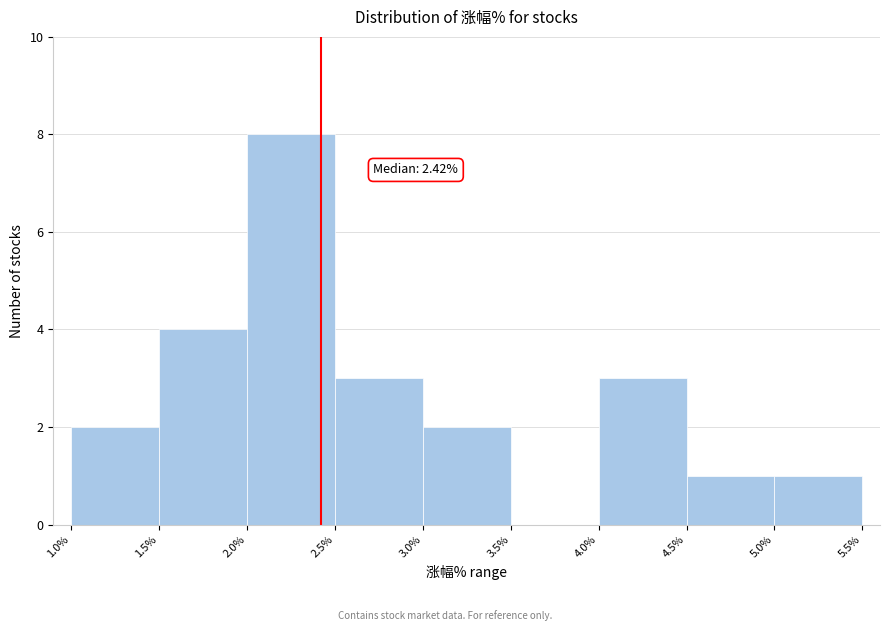

Over which range of the x-axis is the bar tallest?

2.0% to 2.5%